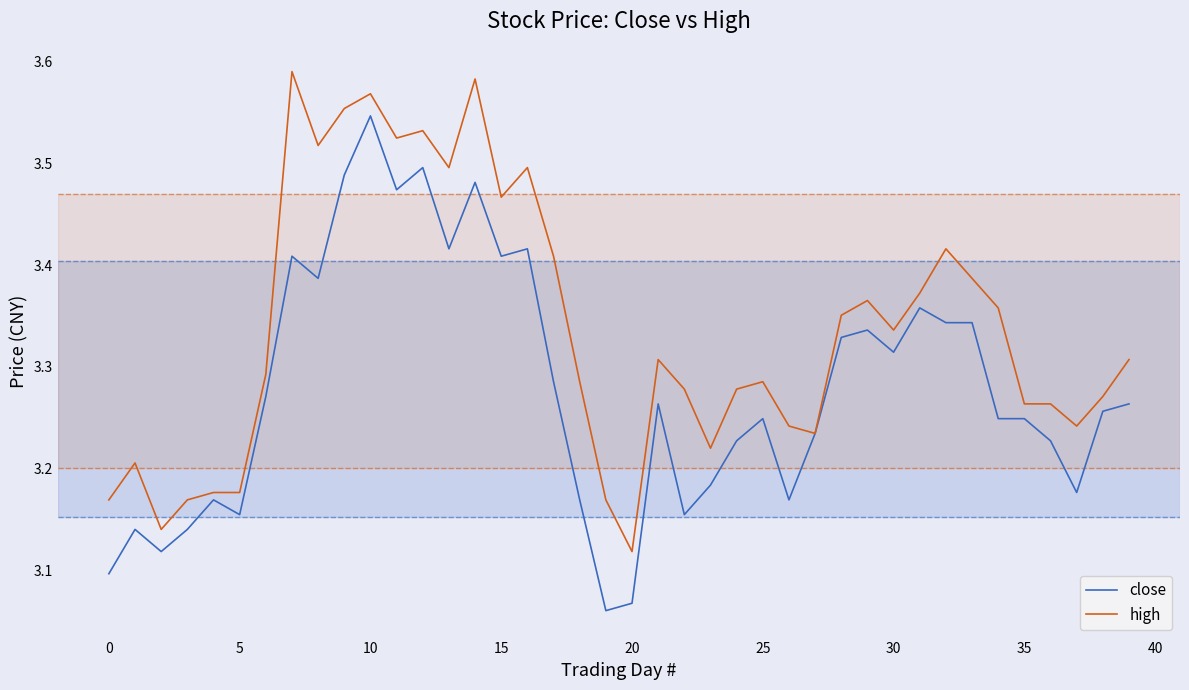

Which series has the largest total across all categories?

high